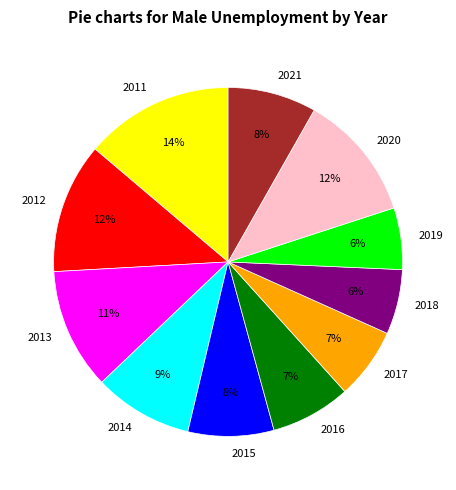

What is the ratio of the value at 2015 to the value at 2021?

1.0